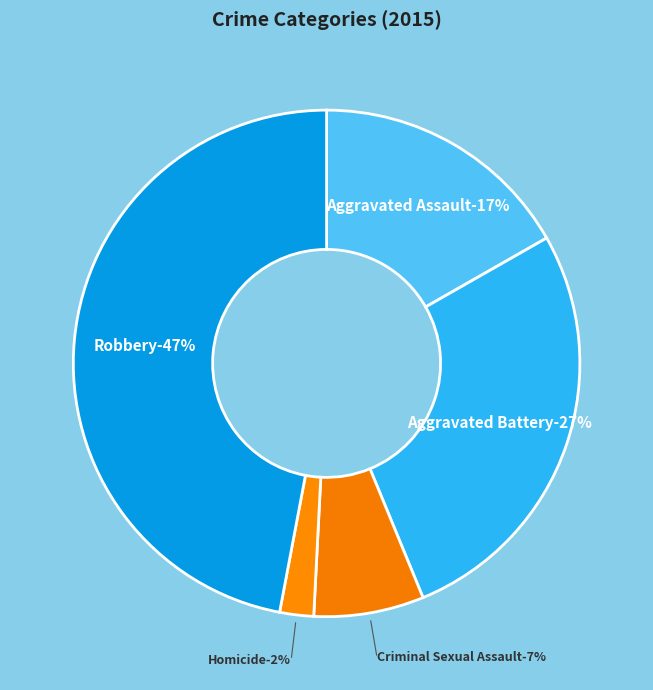

How many segments does this pie chart have?

5